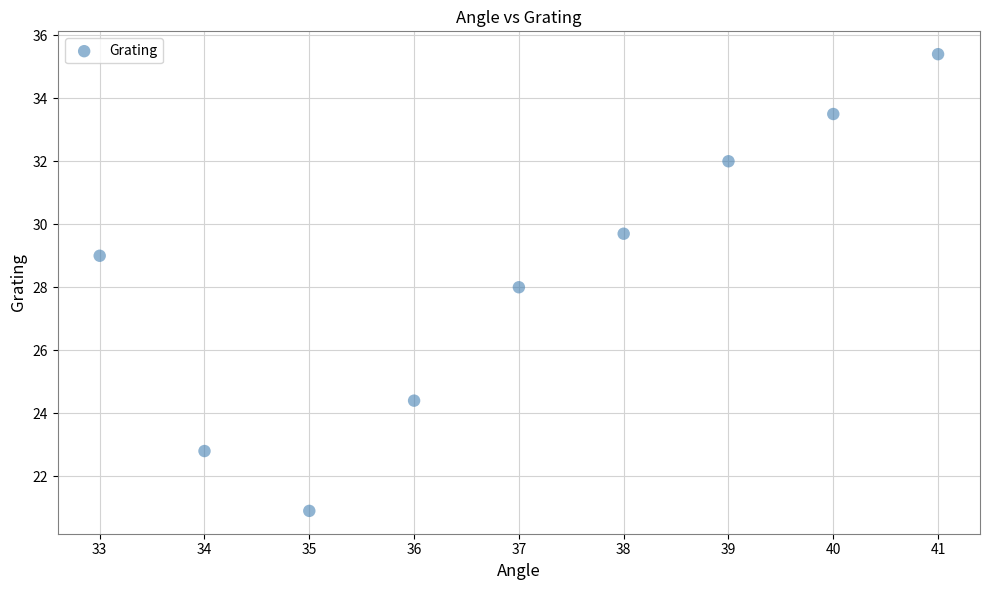

What is the range of Y values (max minus min)?

14.5